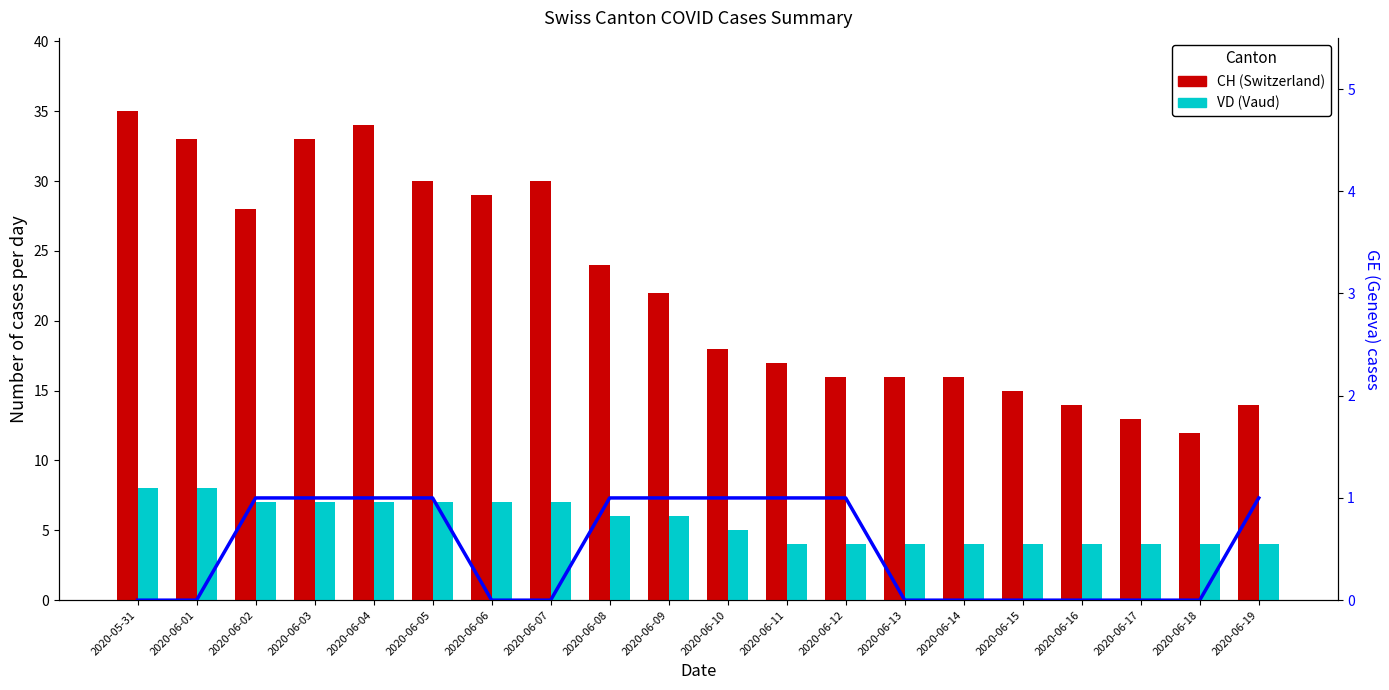

What is the difference between the maximum and second lowest values in the CH (Switzerland) series?

22